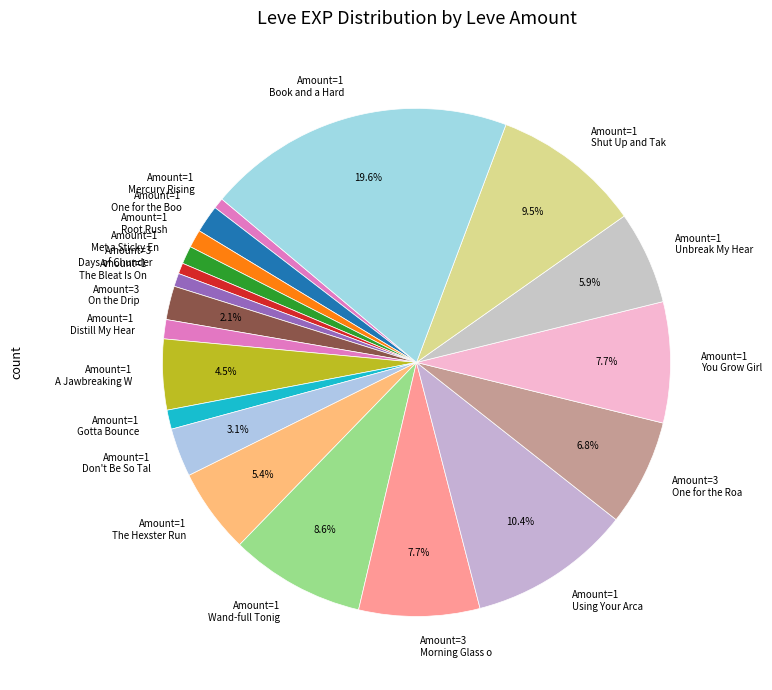

Does any single category account for the majority?

No